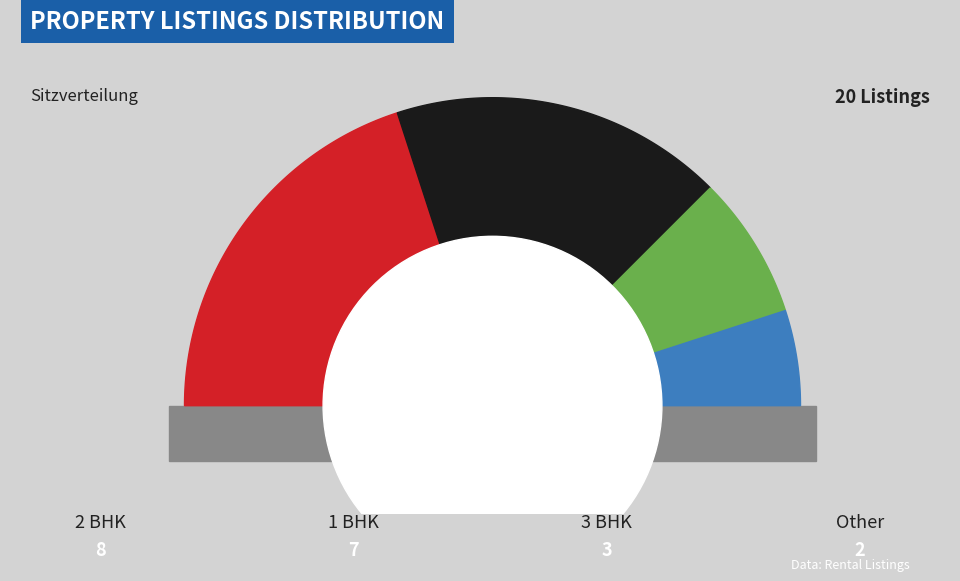

What percentage is the 2 BHK slice, to the nearest percent?

40%